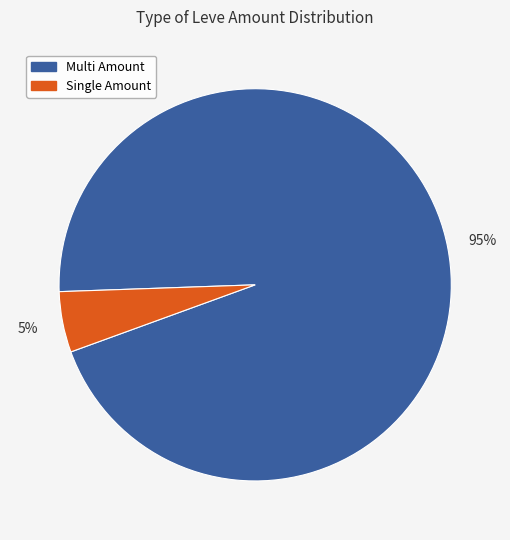

Count the number of slices in the pie.

2